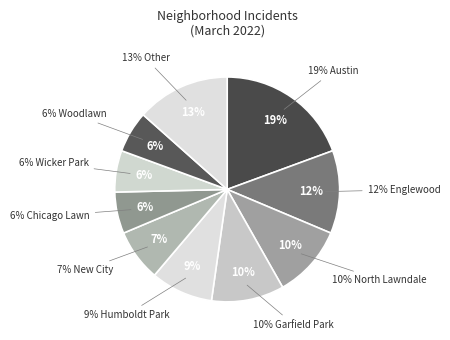

To the nearest percent, what percentage of the pie is North Lawndale?

10%